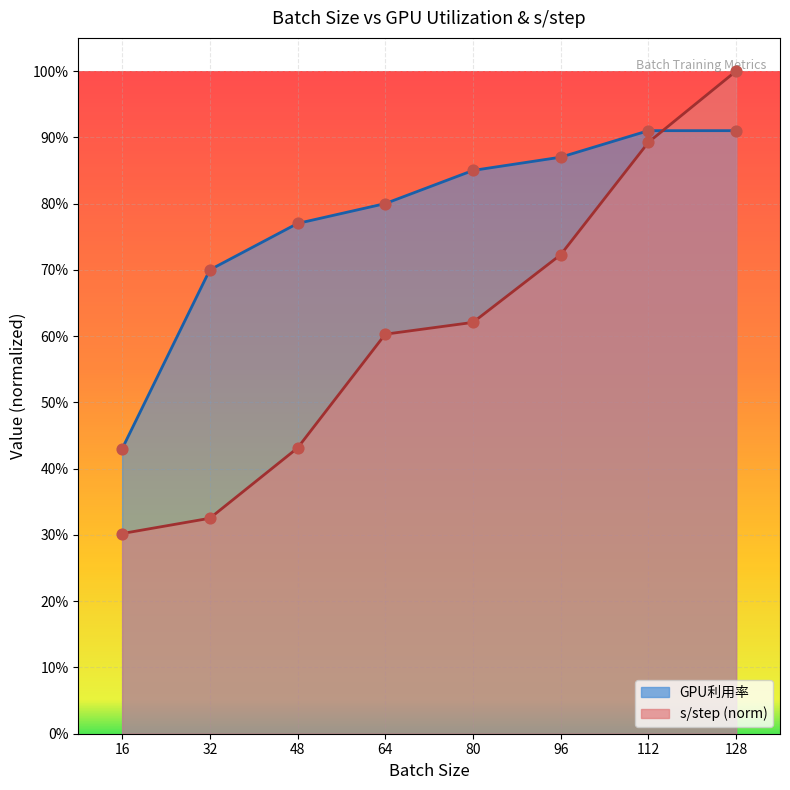

Which series contains the highest Y value?

s/step